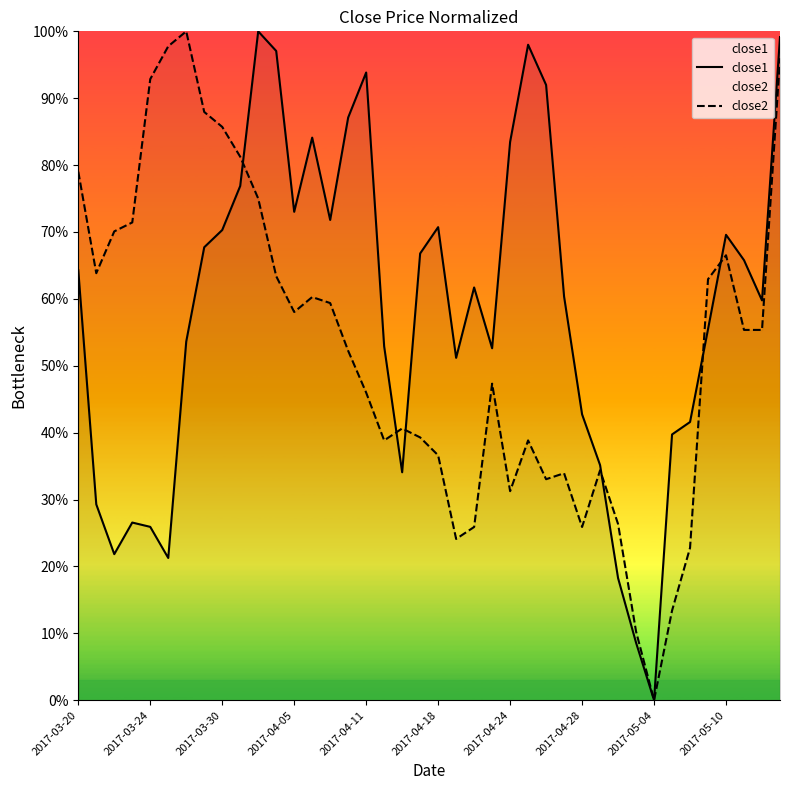

The close2 series shows 55.4 at 37. True or false?

True